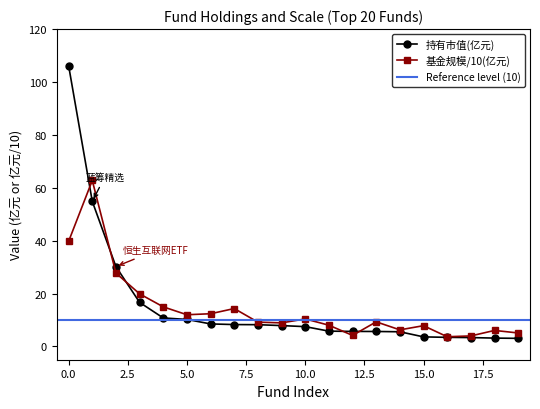

The 持有市值(亿元) series shows 3.6 at 15.0. True or false?

True